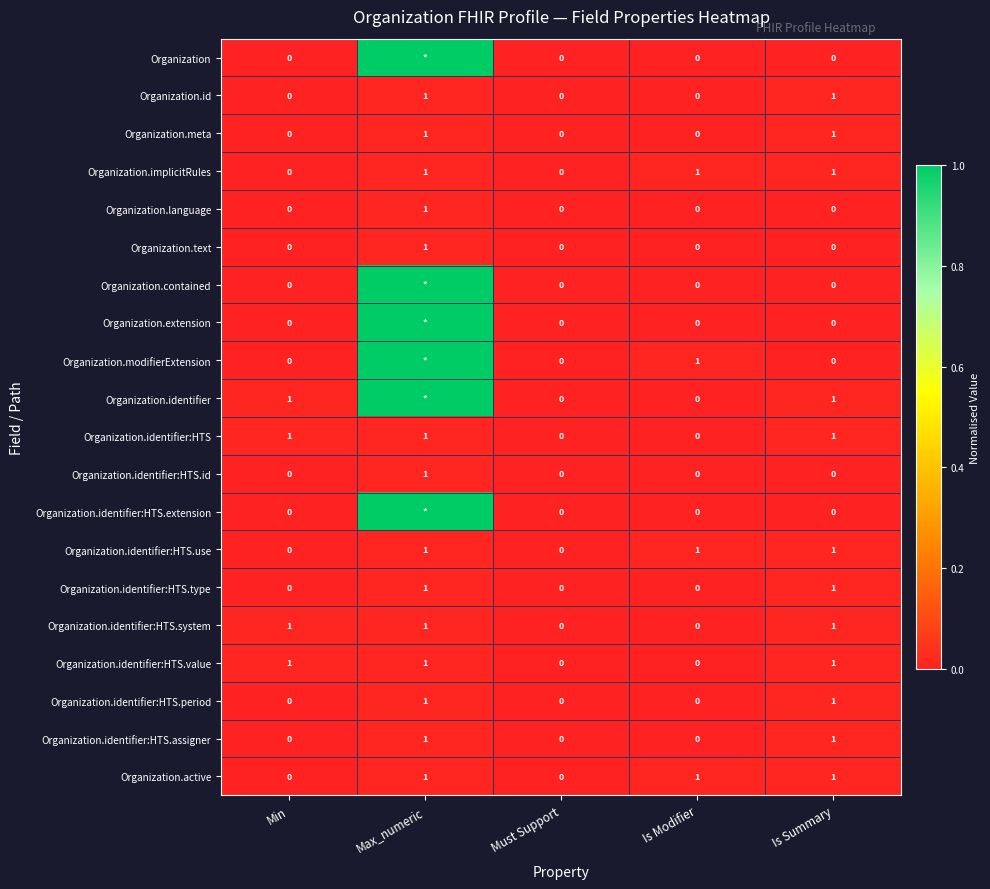

Is the value of Organization.identifier:HTS.type at Is Summary greater than the value of Organization.extension at Min?

Yes